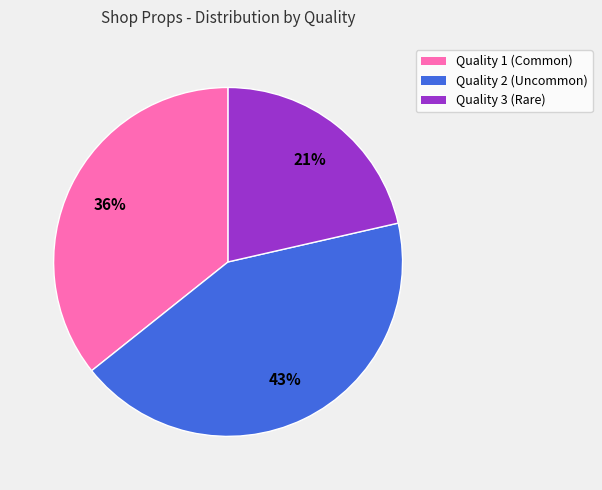

Is there a majority slice in this chart?

No